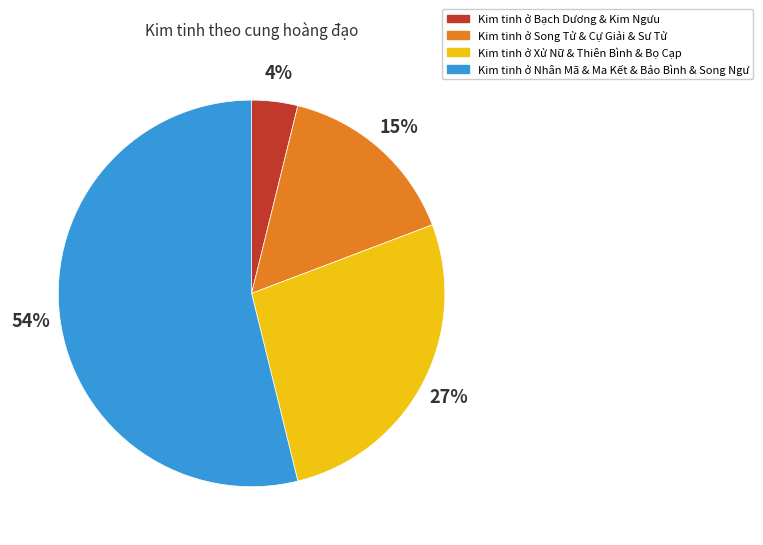

Is there a majority slice in this chart?

Yes